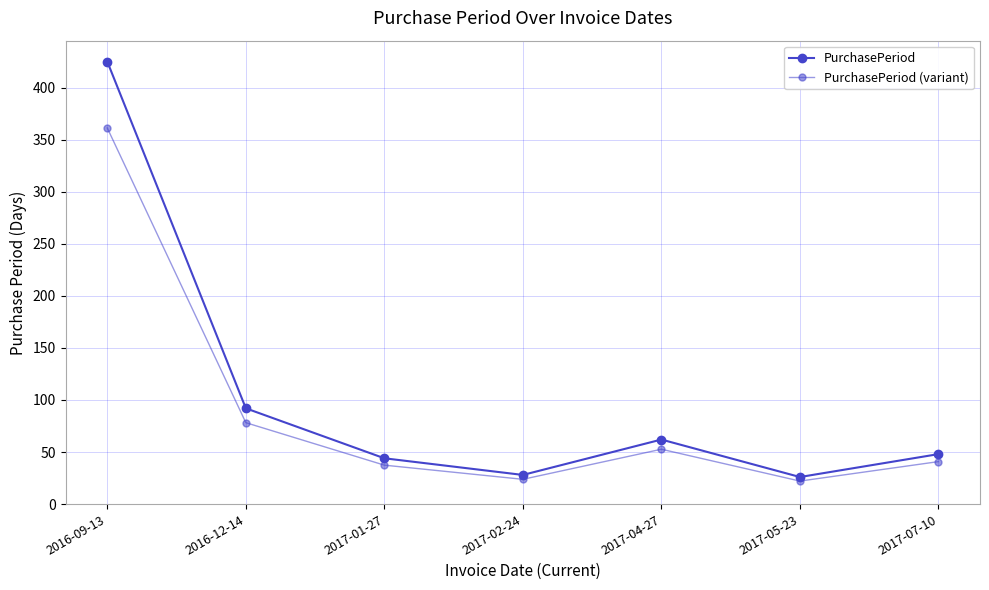

What is the value of the PurchasePeriod (variant) point at the 2nd from the left?

78.2